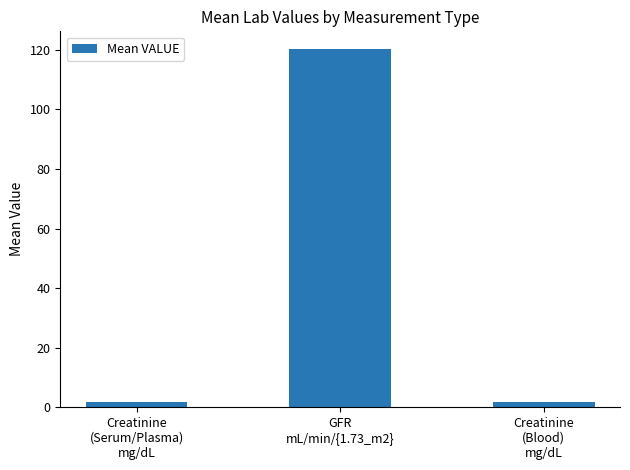

What is the greatest value displayed?

120.2